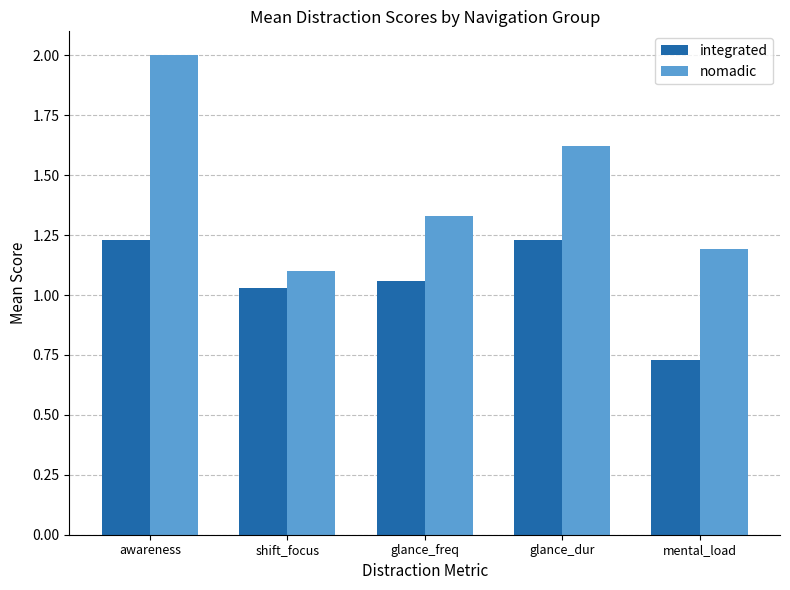

Between glance_dur and mental_load, which series saw the biggest shift?

integrated